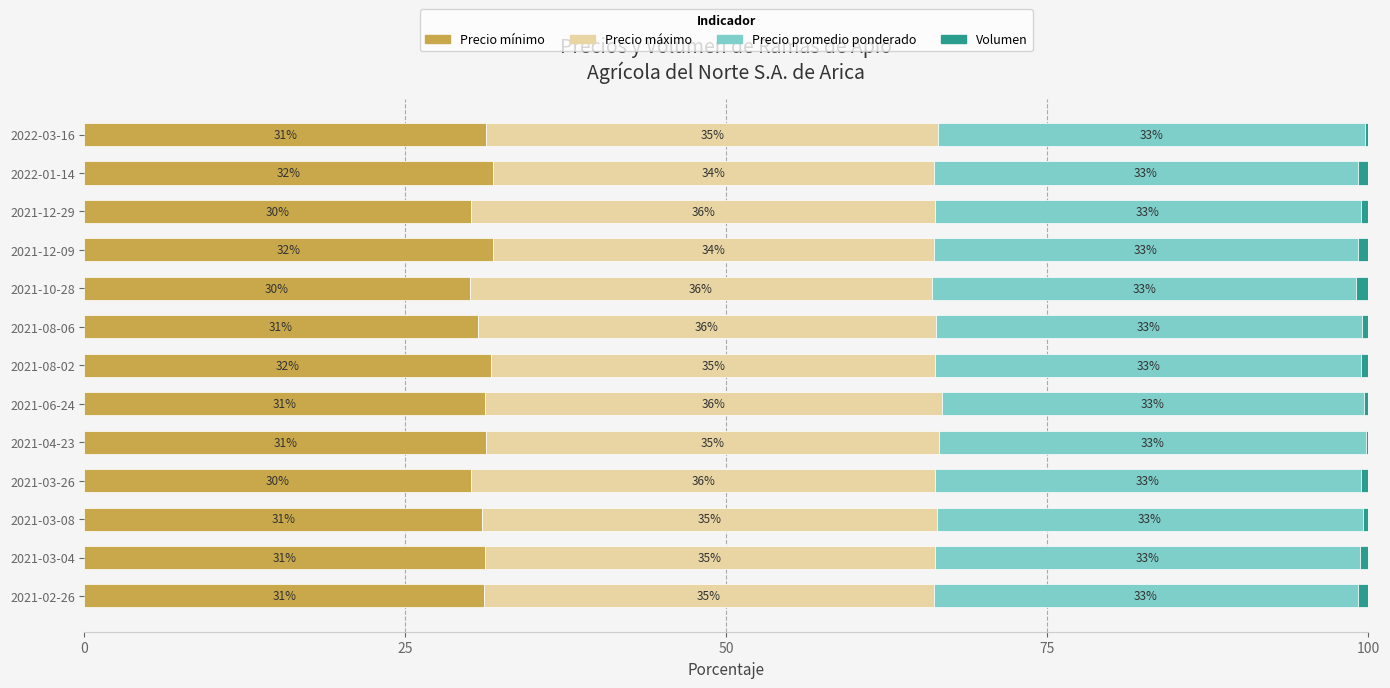

What value does the Precio mínimo series have at 2021-08-02?

31.7